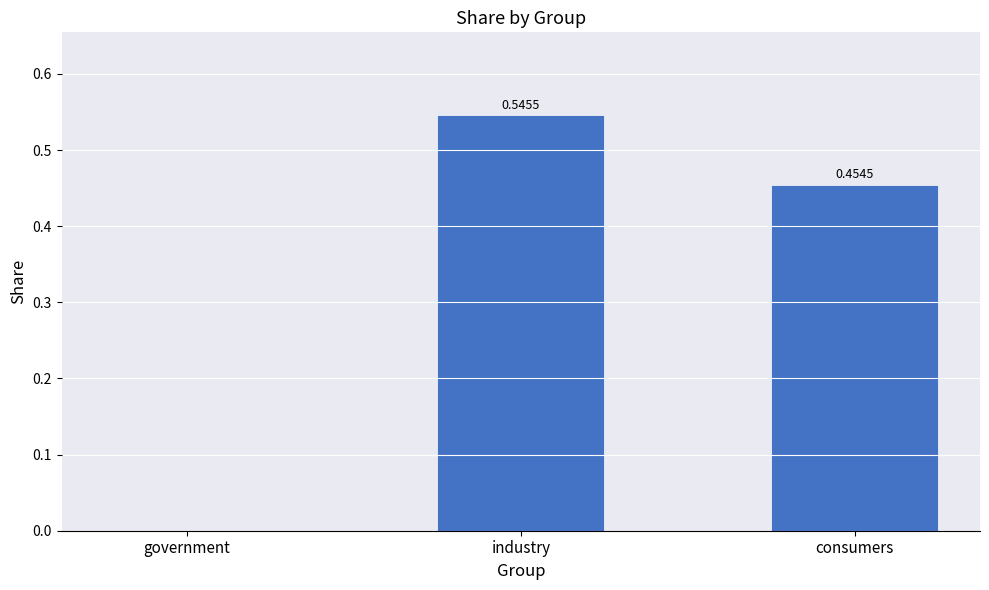

How many categories are shown in the chart?

3